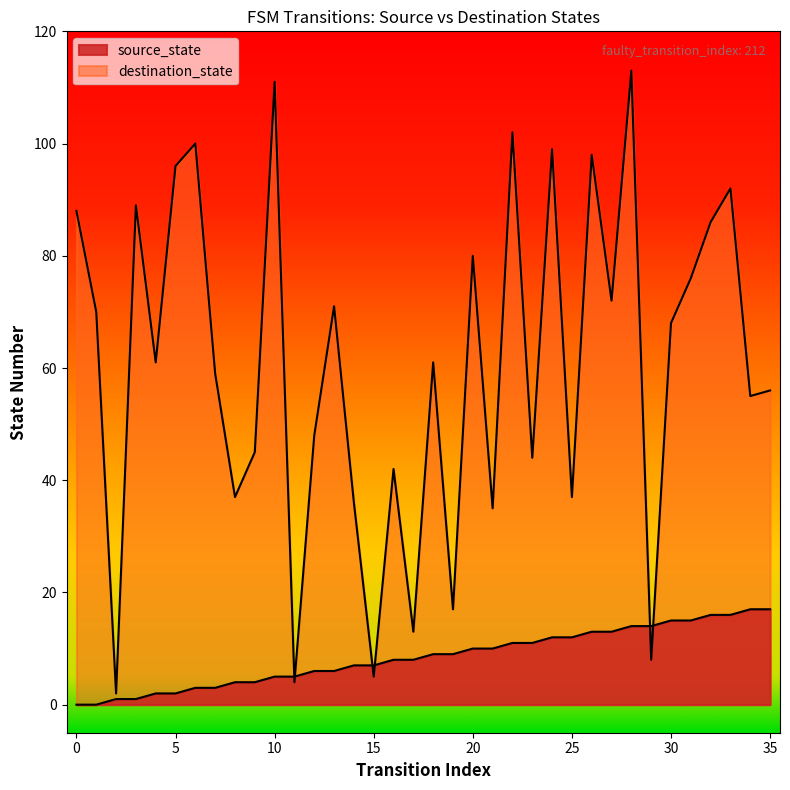

Reading left to right, what are all the values shown in this chart?

source_state: 0	0	1	1	2	2	3	3	4	4	5	5	6	6	7	7	8	8	9	9	10	10	11	11	12	12	13	13	14	14	15	15	16	16	17	17
destination_state: 88	70	2	89	61	96	100	59	37	45	111	4	48	71	36	5	42	13	61	17	80	35	102	44	99	37	98	72	113	8	68	76	86	92	55	56